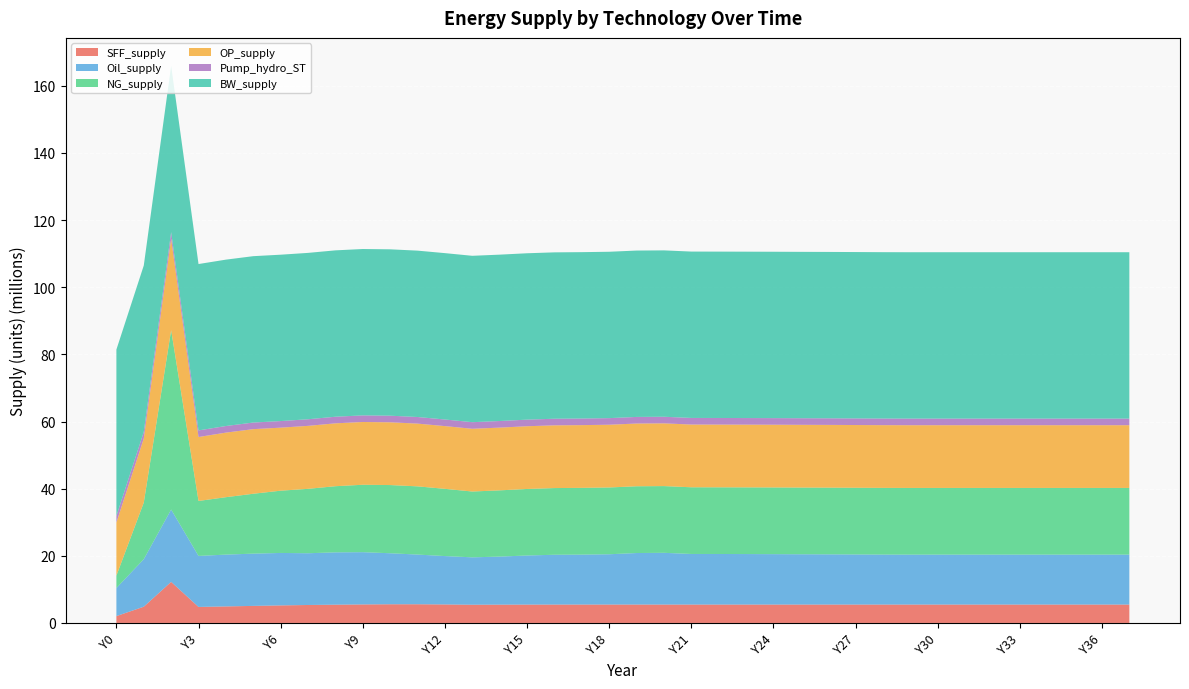

Reading left to right, transcribe all the data shown in this chart.

SFF_supply: Y0=2037600.8	Y1=4837847.8	Y2=12231994.1	Y3=4768287.0	Y4=4923041.9	Y5=5078030.5	Y6=5225295.4	Y7=5347150.2	Y8=5439544.1	Y9=5511869.4	Y10=5563539.6	Y11=5567807.5	Y12=5508743.4	Y13=5425668.4	Y14=5449729.8	Y15=5466213.6	Y16=5476118.3	Y17=5480765.9	Y18=5481698.2	Y19=5480370.6	Y20=5478035.2	Y21=5475847.8	Y22=5474817.4	Y23=5475271.7	Y24=5476425.3	Y25=5476886.9	Y26=5476946.9	Y27=5476823.9	Y28=5476663.4	Y29=5476545.4	Y30=5476497.5	Y31=5476497.5	Y32=5476497.5	Y33=5476497.5	Y34=5476497.5	Y35=5476497.5	Y36=5476497.5	Y37=5476497.5
Oil_supply: Y0=8360591.9	Y1=14150324.0	Y2=21549718.5	Y3=15194768.7	Y4=15433640.2	Y5=15566453.7	Y6=15625245.7	Y7=15416103.0	Y8=15588614.5	Y9=15570259.2	Y10=15197708.6	Y11=14800150.6	Y12=14414032.0	Y13=14113398.5	Y14=14315162.4	Y15=14626071.4	Y16=14835248.8	Y17=14869036.5	Y18=14979251.6	Y19=15346954.9	Y20=15413434.4	Y21=15072529.7	Y22=15065738.6	Y23=15045299.7	Y24=15016346.7	Y25=14982518.9	Y26=14958430.9	Y27=14923420.7	Y28=14887485.3	Y29=14870250.7	Y30=14874145.1	Y31=14874145.1	Y32=14874145.1	Y33=14874145.1	Y34=14874145.1	Y35=14874145.1	Y36=14874145.1	Y37=14874145.1
NG_supply: Y0=3685435.4	Y1=16857220.8	Y2=53432806.2	Y3=16373900.0	Y4=17101162.5	Y5=17839546.4	Y6=18543767.7	Y7=19184445.3	Y8=19701490.5	Y9=20078047.3	Y10=20311142.0	Y11=20316843.8	Y12=20021296.7	Y13=19609111.5	Y14=19729465.6	Y15=19812880.1	Y16=19863673.7	Y17=19887823.6	Y18=19892366.1	Y19=19884945.9	Y20=19872706.1	Y21=19861751.7	Y22=19856777.2	Y23=19859172.7	Y24=19864995.0	Y25=19867329.3	Y26=19867623.9	Y27=19866982.0	Y28=19866151.7	Y29=19865549.2	Y30=19864903.9	Y31=19864903.9	Y32=19864903.9	Y33=19864903.9	Y34=19864903.9	Y35=19864903.9	Y36=19864903.9	Y37=19864903.9
OP_supply: Y0=15820207.4	Y1=19097229.1	Y2=27230058.1	Y3=19044208.4	Y4=19233855.5	Y5=19241892.4	Y6=18772000.3	Y7=18755988.1	Y8=18727878.2	Y9=18697642.1	Y10=18693268.1	Y11=18689578.6	Y12=18687325.7	Y13=18686718.9	Y14=18686333.6	Y15=18686142.8	Y16=18686073.2	Y17=18686035.2	Y18=18686017.6	Y19=18686010.3	Y20=18686006.6	Y21=18686004.9	Y22=18686004.1	Y23=18686003.8	Y24=18686003.6	Y25=18686003.5	Y26=18686003.5	Y27=18686003.5	Y28=18686003.5	Y29=18686003.5	Y30=18686003.5	Y31=18686003.5	Y32=18686003.5	Y33=18686003.5	Y34=18686003.5	Y35=18686003.5	Y36=18686003.5	Y37=18686003.5
Pump_hydro_ST: Y0=1967272.1	Y1=1967272.1	Y2=1967272.1	Y3=1967272.1	Y4=1967272.1	Y5=1967272.1	Y6=1967272.1	Y7=1967272.1	Y8=1967272.1	Y9=1967272.1	Y10=1967272.1	Y11=1967272.1	Y12=1967272.1	Y13=1967272.1	Y14=1967272.1	Y15=1967272.1	Y16=1967272.1	Y17=1967272.1	Y18=1967272.1	Y19=1967272.1	Y20=1967272.1	Y21=1967272.1	Y22=1967272.1	Y23=1967272.1	Y24=1967272.1	Y25=1967272.1	Y26=1967272.1	Y27=1967272.1	Y28=1967272.1	Y29=1967272.1	Y30=1967272.1	Y31=1967272.1	Y32=1967272.1	Y33=1967272.1	Y34=1967272.1	Y35=1967272.1	Y36=1967272.1	Y37=1967272.1
BW_supply: Y0=49555455.0	Y1=49555455.0	Y2=49555455.0	Y3=49555455.0	Y4=49555455.0	Y5=49555455.0	Y6=49555455.0	Y7=49555455.0	Y8=49555455.0	Y9=49555455.0	Y10=49555455.0	Y11=49555455.0	Y12=49555455.0	Y13=49555455.0	Y14=49555455.0	Y15=49555455.0	Y16=49555455.0	Y17=49555455.0	Y18=49555455.0	Y19=49555455.0	Y20=49555455.0	Y21=49555455.0	Y22=49555455.0	Y23=49555455.0	Y24=49555455.0	Y25=49555455.0	Y26=49555455.0	Y27=49555455.0	Y28=49555455.0	Y29=49555455.0	Y30=49555455.0	Y31=49555455.0	Y32=49555455.0	Y33=49555455.0	Y34=49555455.0	Y35=49555455.0	Y36=49555455.0	Y37=49555455.0